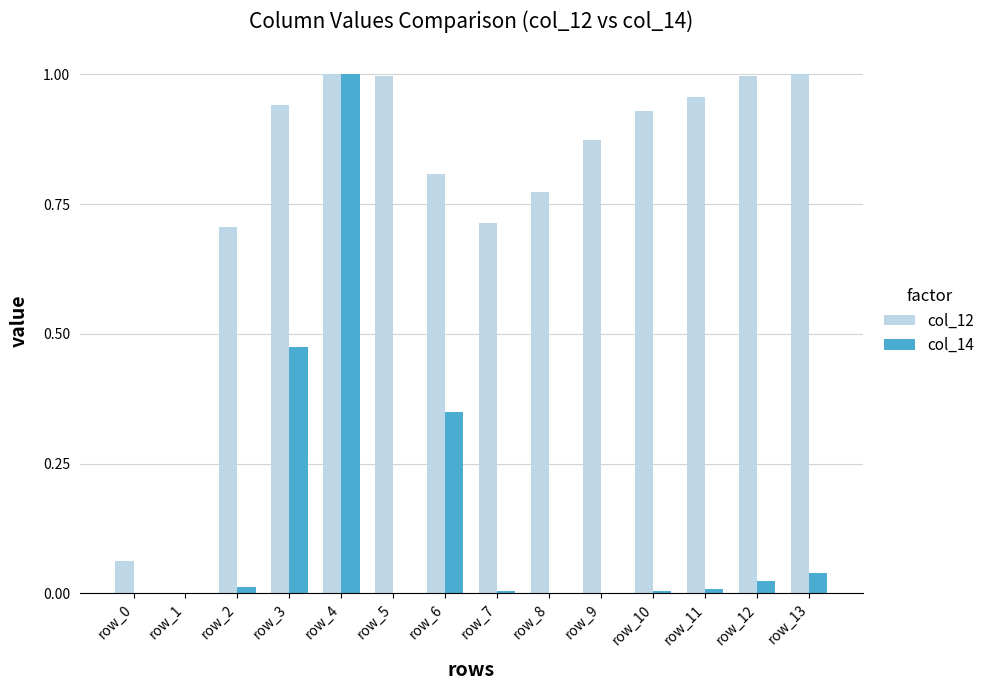

How many values in col_12 are above zero?

13